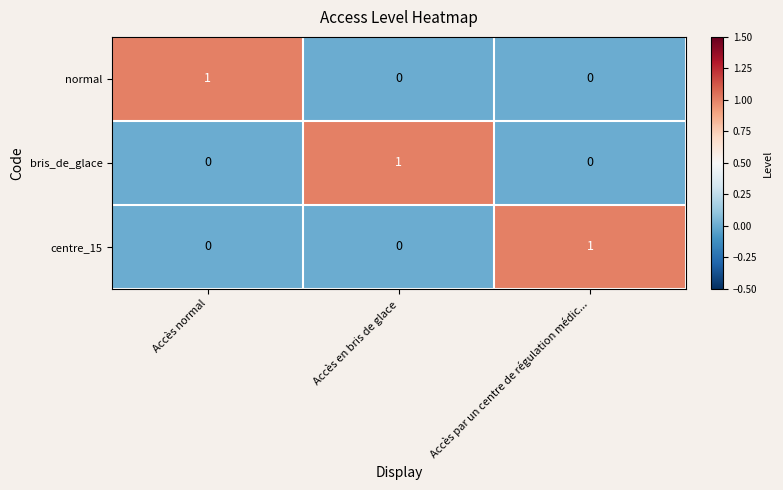

The value of centre_15 at Accès en bris de glace is 0. True or false?

True